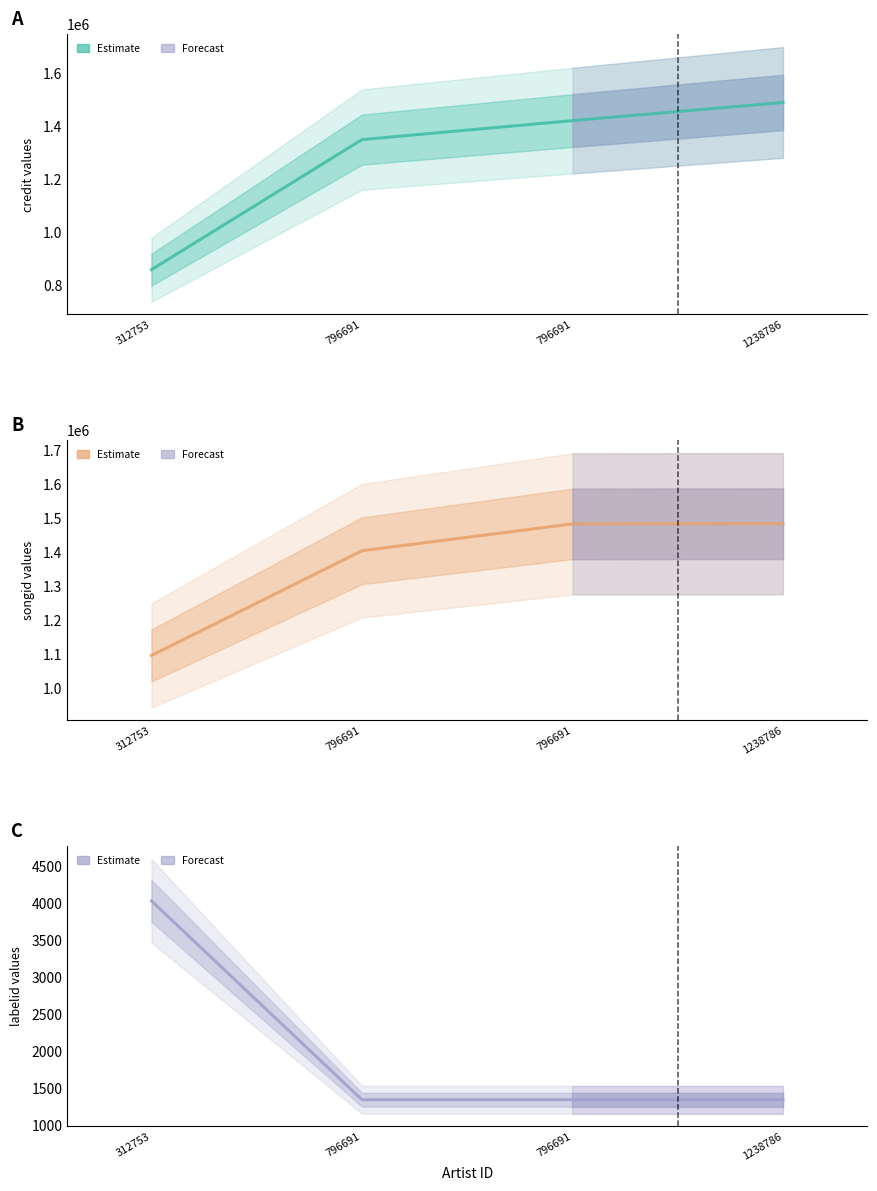

At how many categories does at least one series exceed 1006447?

4